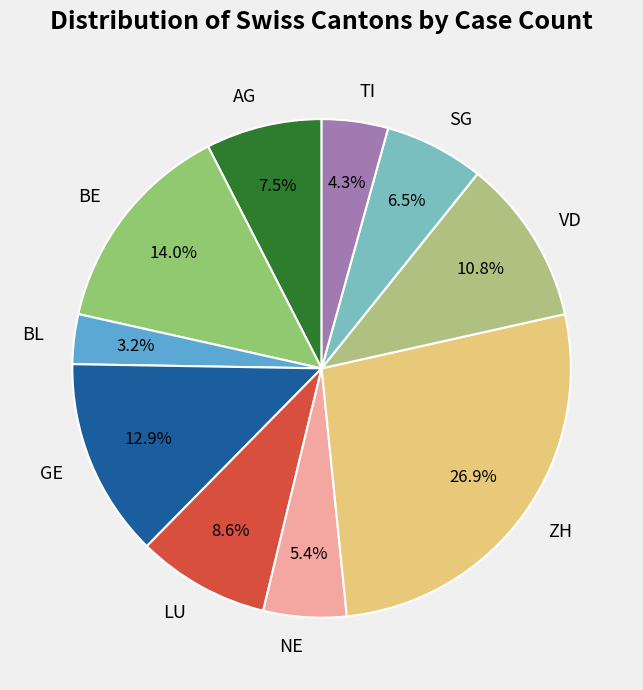

What percentage is the GE slice, to the nearest percent?

13%